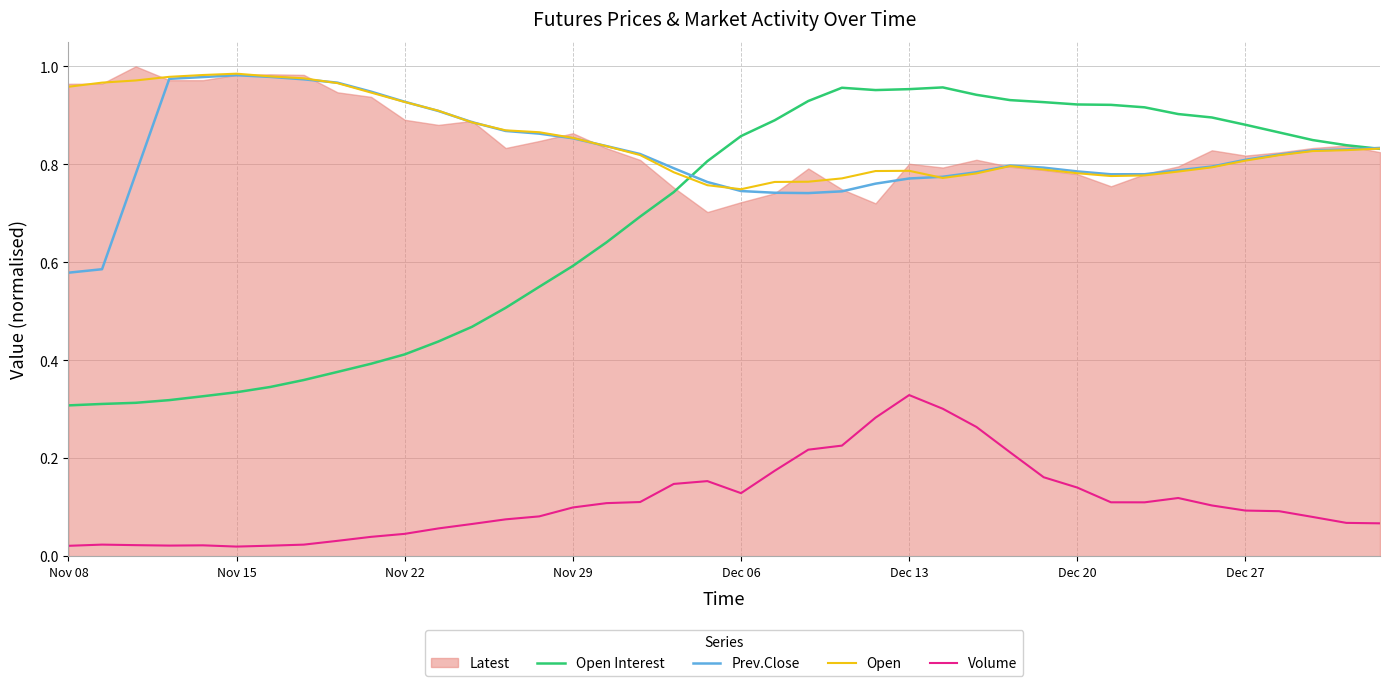

How many lines are shown in the chart?

4